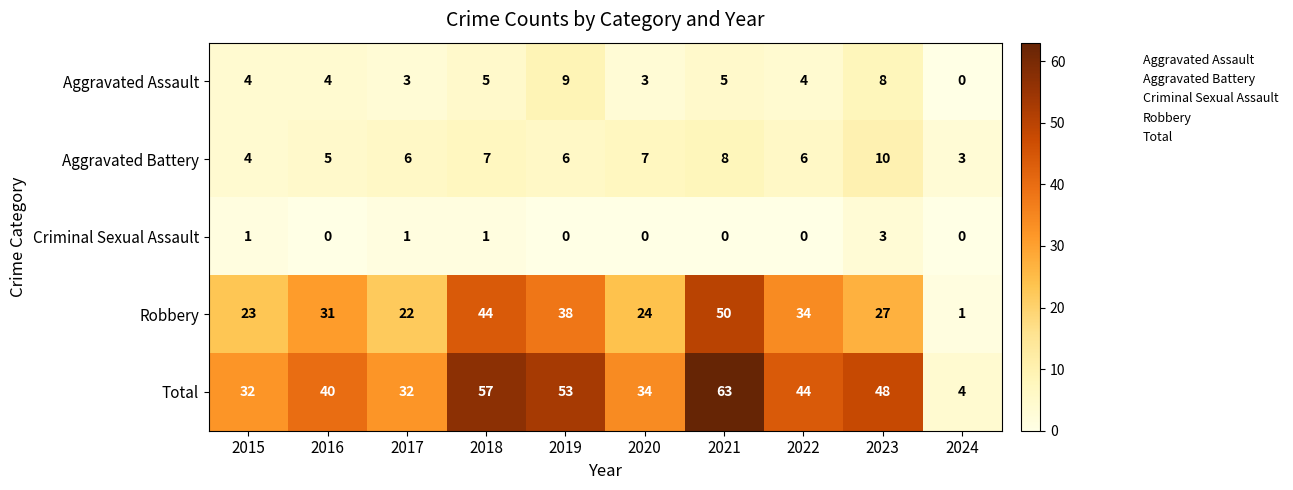

What is the difference between the maximum and minimum values in the Criminal Sexual Assault series?

3